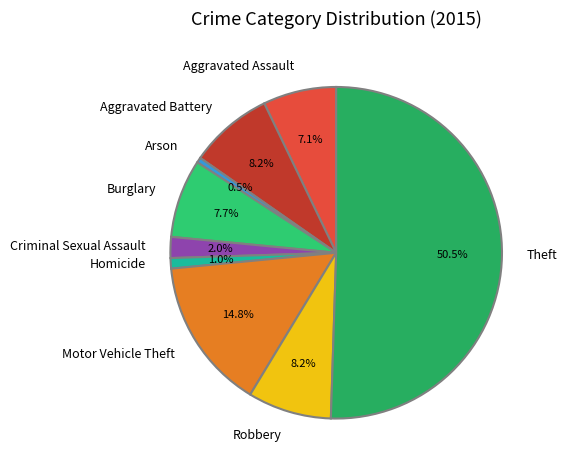

To the nearest percent, what is the combined percentage of Homicide and Theft?

52%